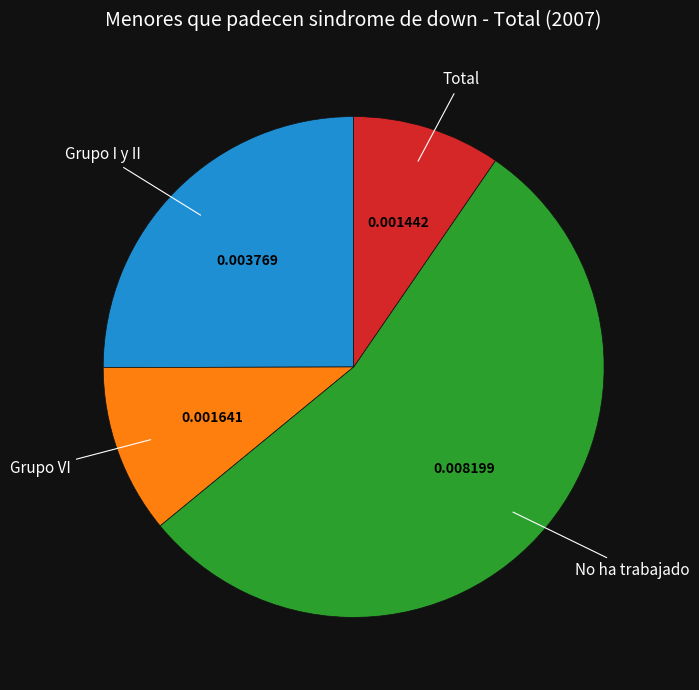

Is No ha trabajado the majority of the pie?

Yes